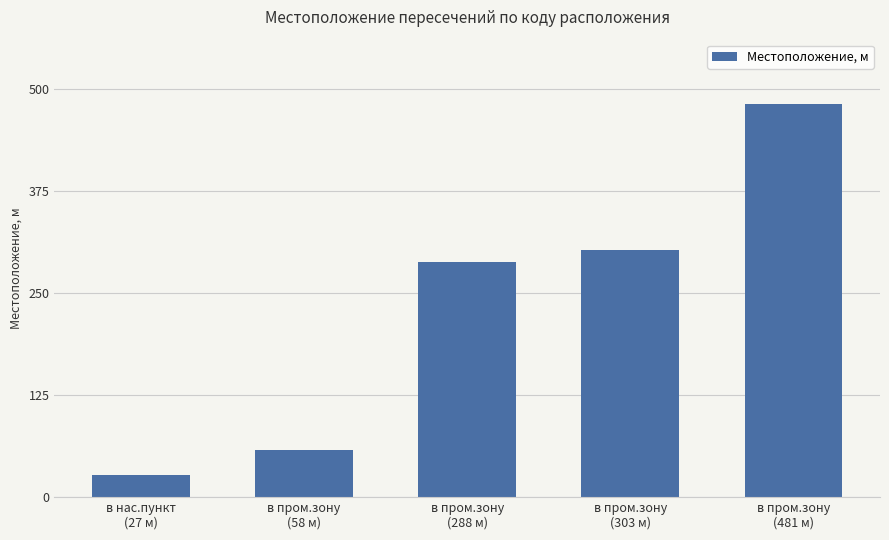

List the labels in order of value, smallest first.

в нас.пункт
(27 м), в пром.зону
(58 м), в пром.зону
(288 м), в пром.зону
(303 м), в пром.зону
(481 м)